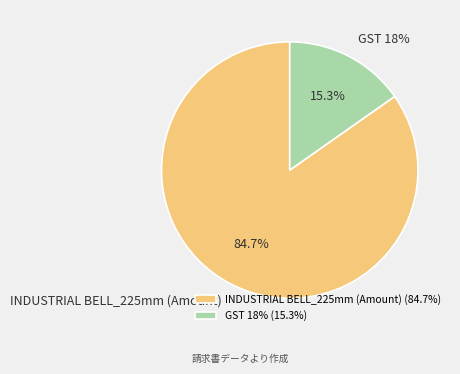

The GST 18% slice represents 27% of the pie. True or false?

False